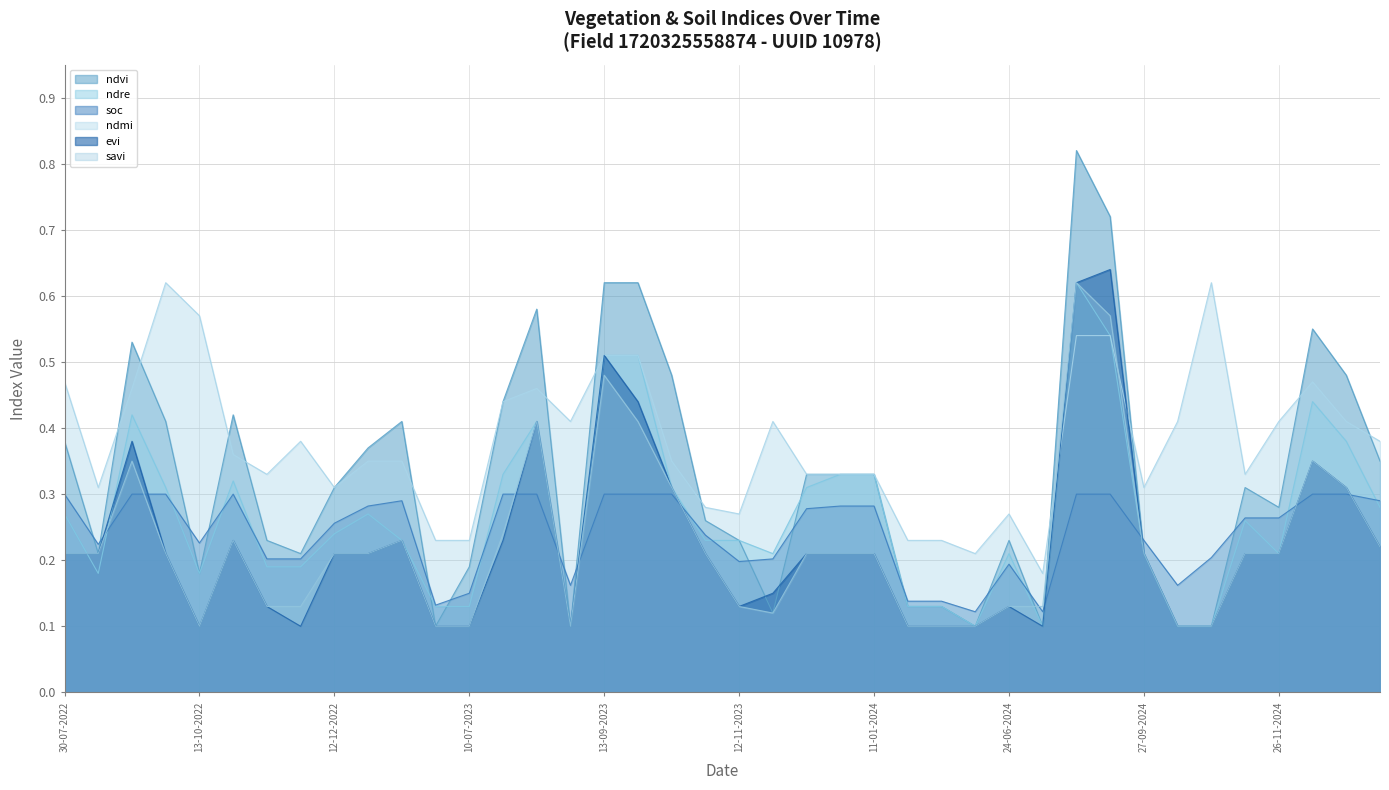

True or false: savi has a value of 0.2 at 11-11-2024.

True